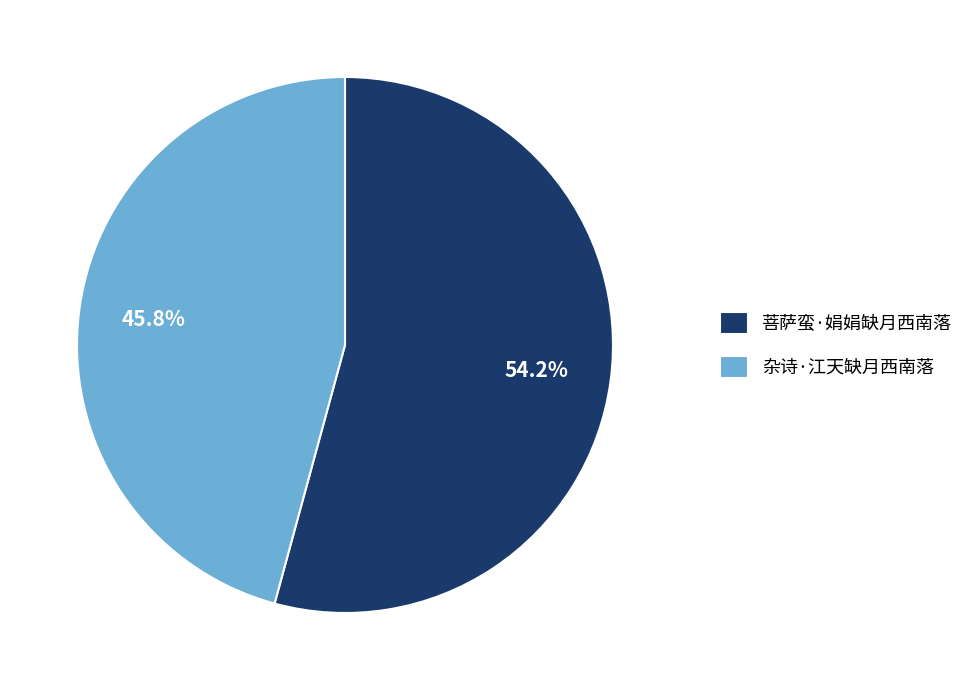

Which has a higher value, 菩萨蛮·娟娟缺月西南落 or 杂诗·江天缺月西南落?

菩萨蛮·娟娟缺月西南落